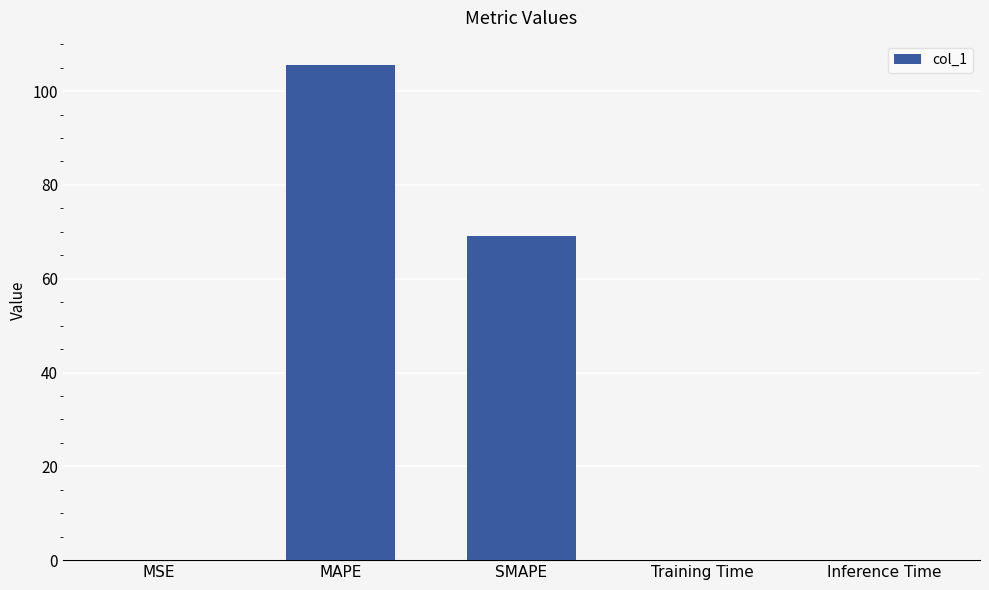

What is the sum of the values at SMAPE and Training Time?

69.1